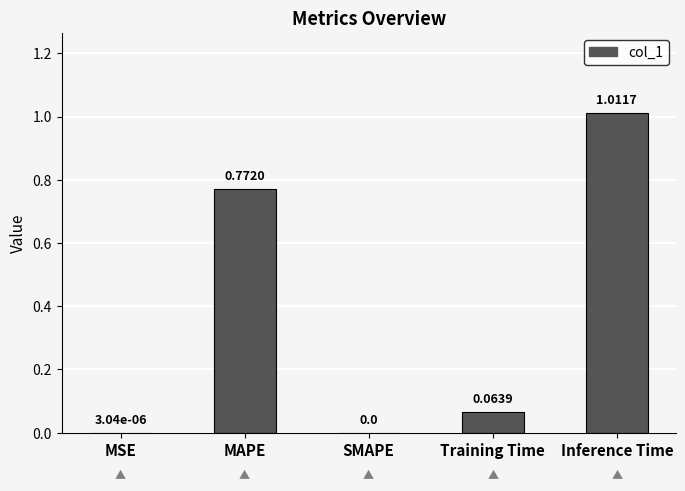

What is the change in value from MSE to MAPE?

+0.8